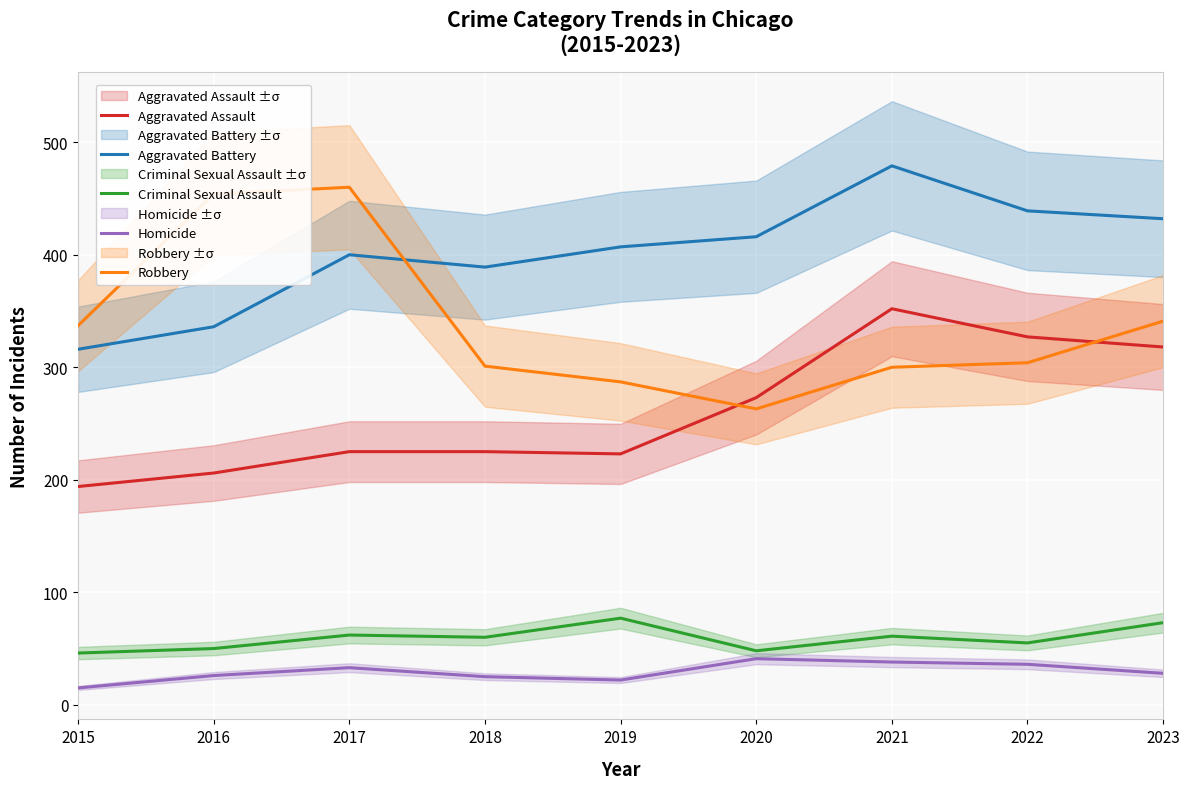

What is the value of the Aggravated Assault point at the 2nd from the left?

206